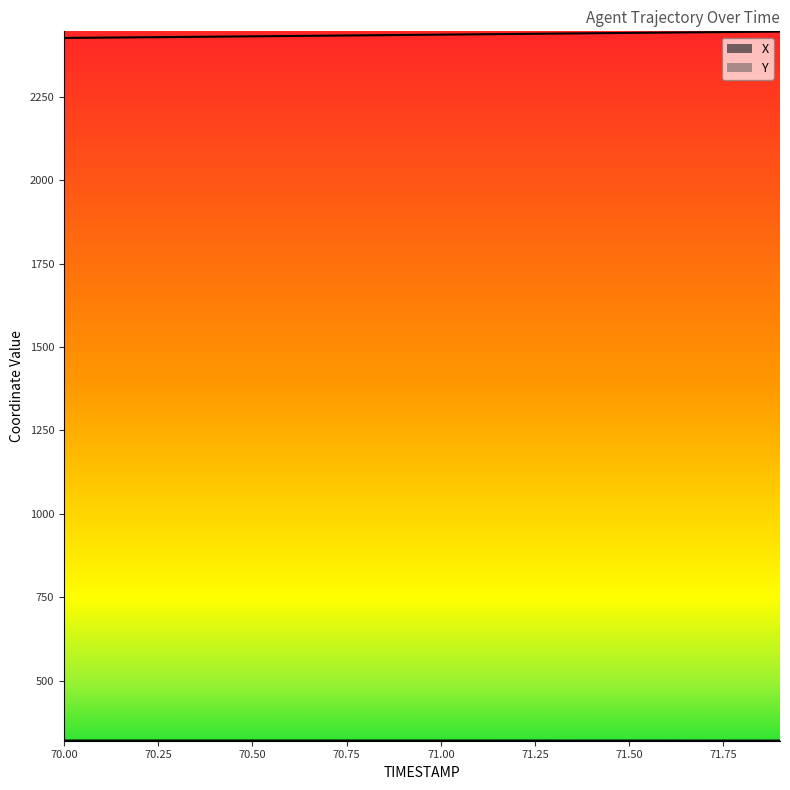

At which category does X reach its first local peak?

70.1